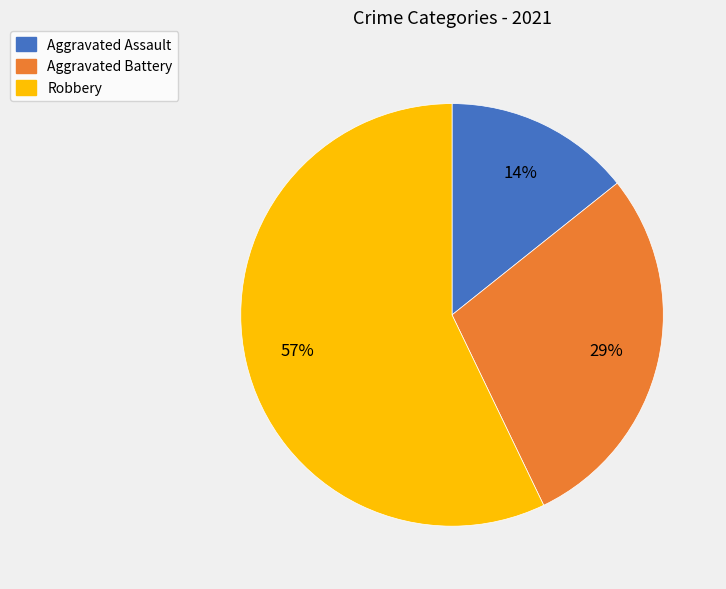

Approximately how many times larger is the value at Aggravated Battery compared to Robbery?

0.5